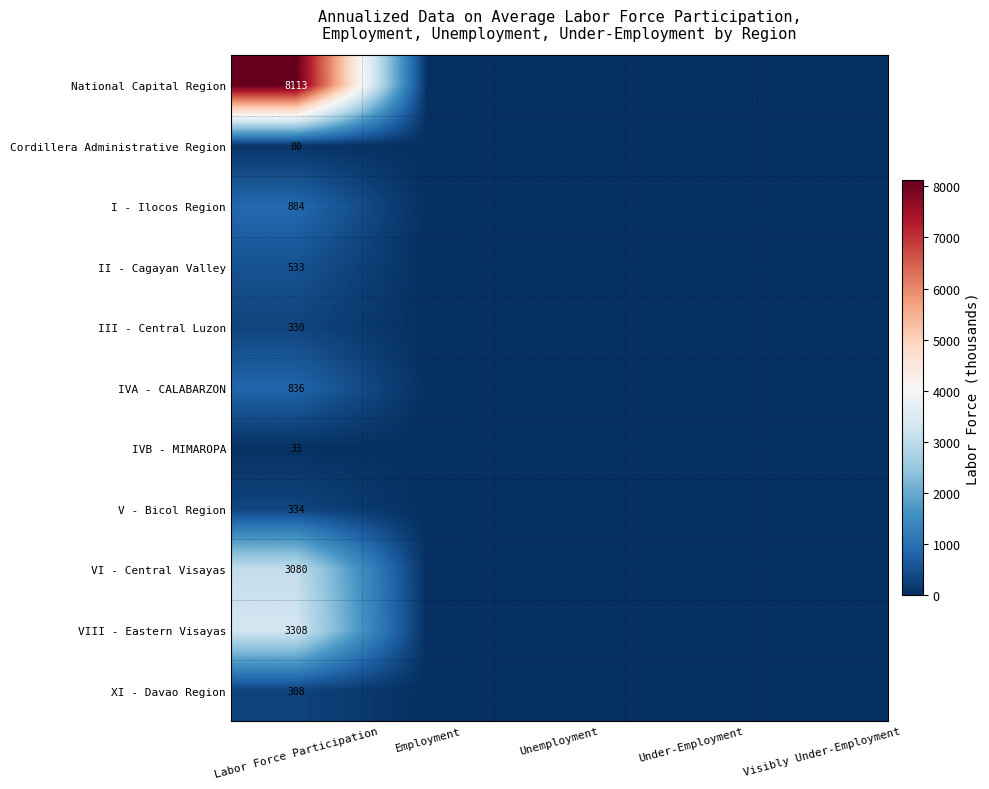

What is the spread (max minus min) of values at Labor Force Participation?

8080